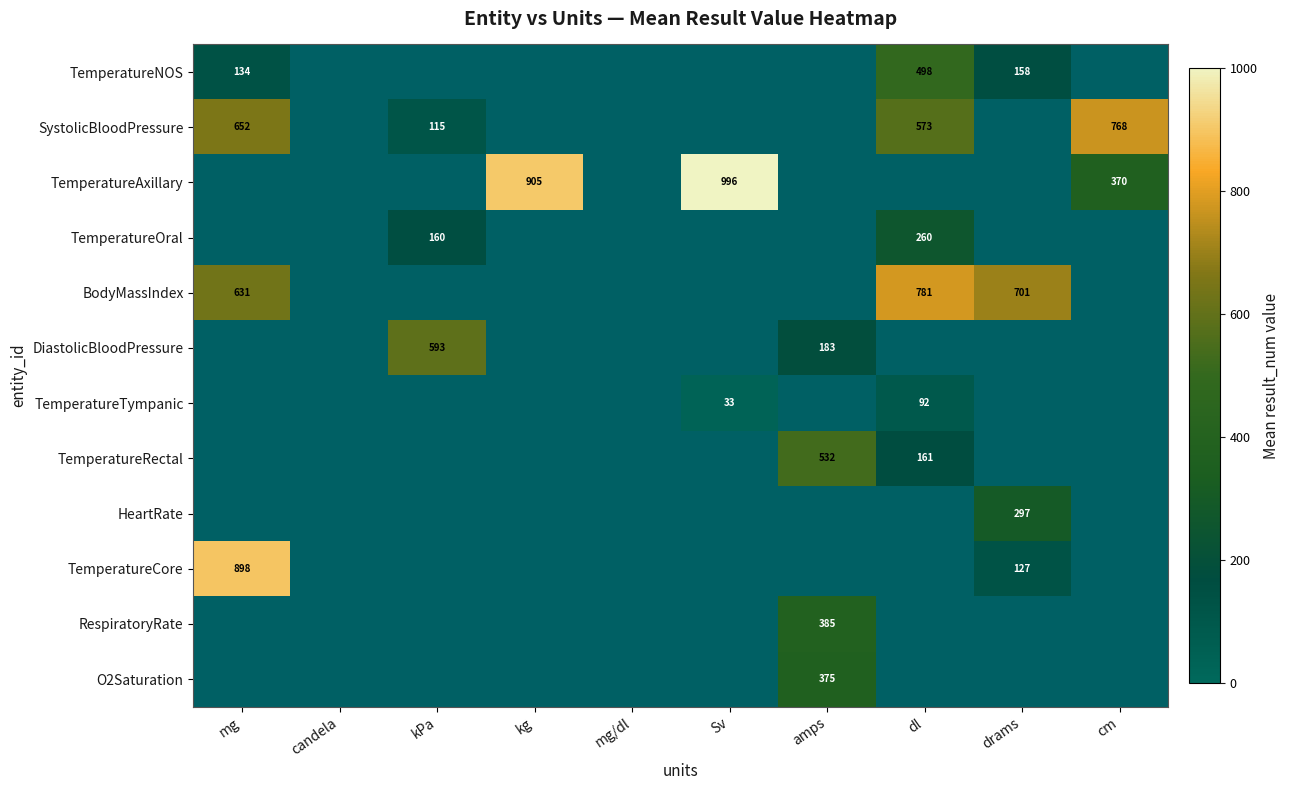

Which series has the largest total across all categories?

TemperatureAxillary